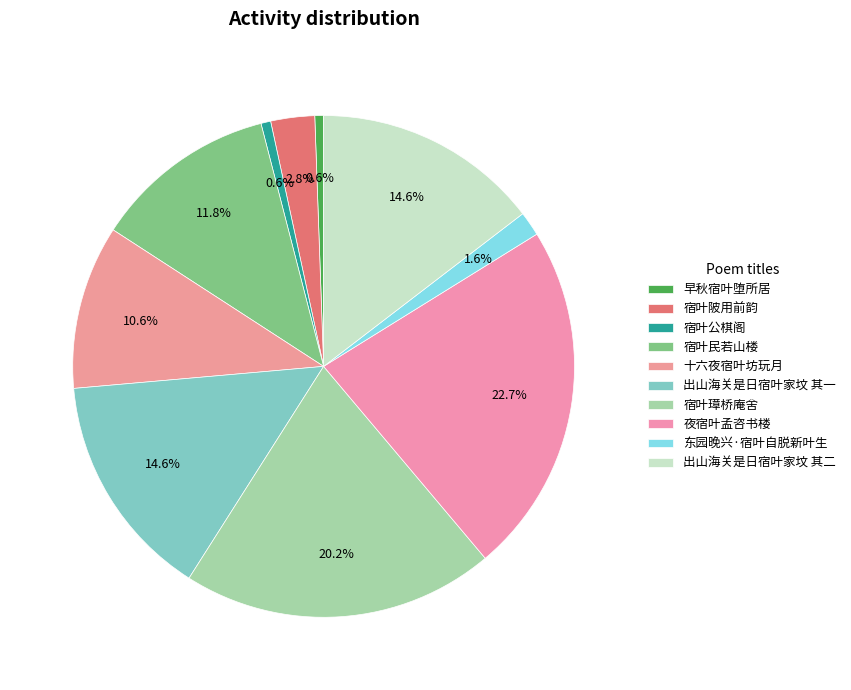

How many slices are in this pie chart?

10